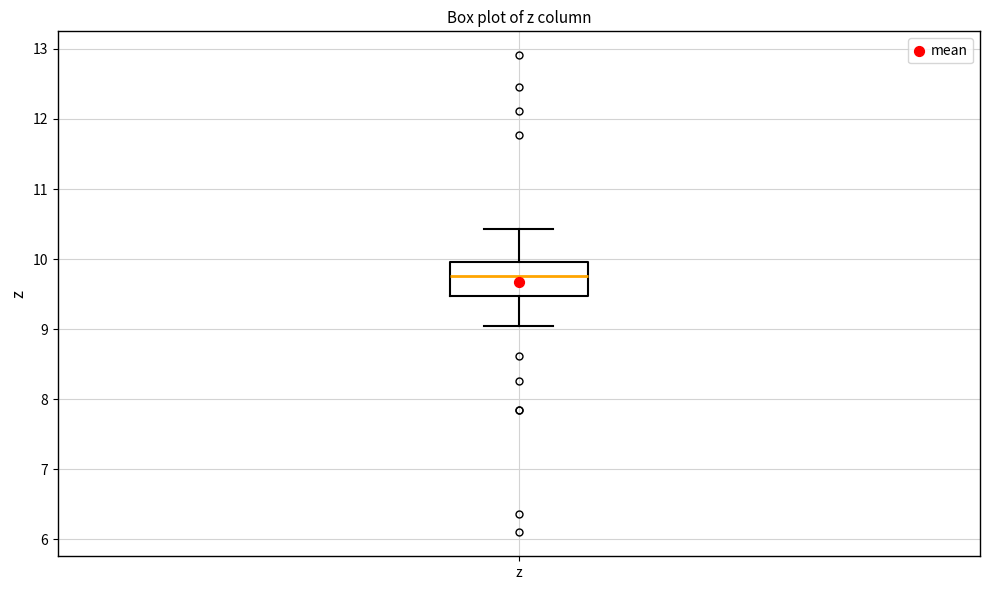

Where does the lower whisker of the box for z end on the y-axis? The values are not printed on the chart, so give them approximately, as read against the axis.

9.1